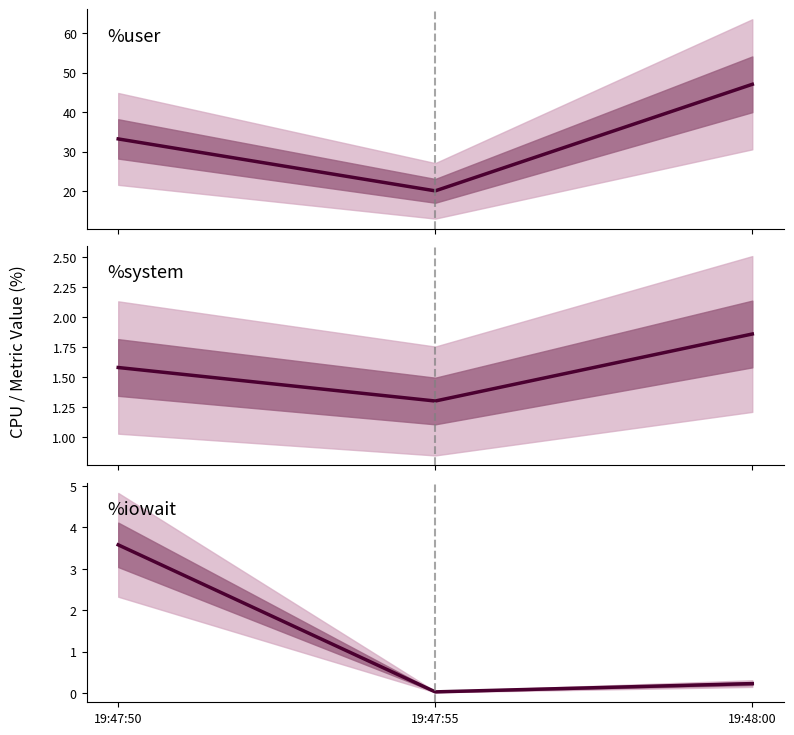

At which label is %user closest to 33?

19:47:50